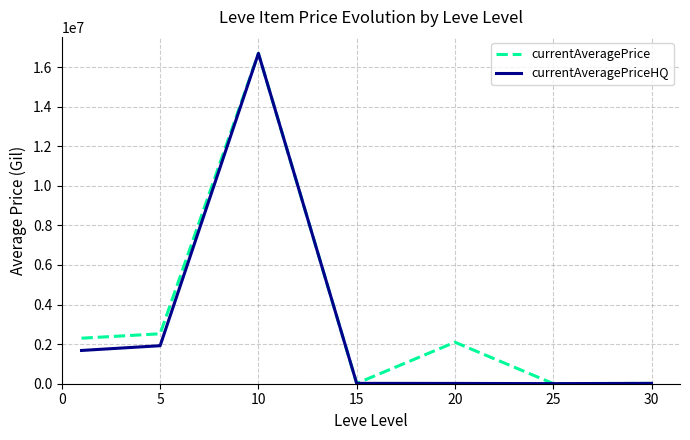

What is the highest value of the currentAveragePrice series?

16689396.6